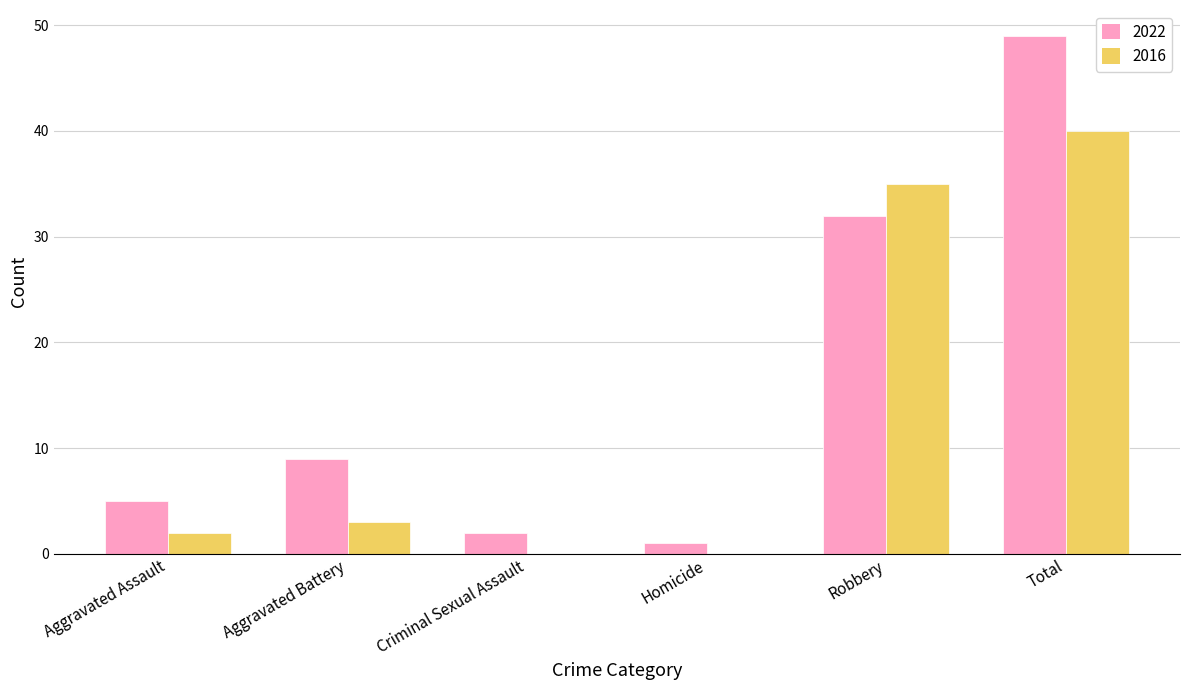

Does the chart contain stacked bars?

No